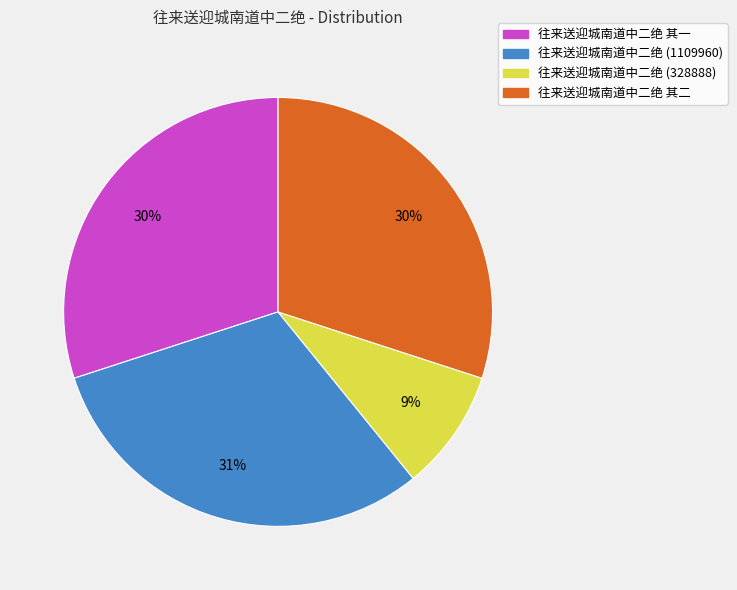

To the nearest percent, what is the difference between the largest and smallest slice percentages?

22%